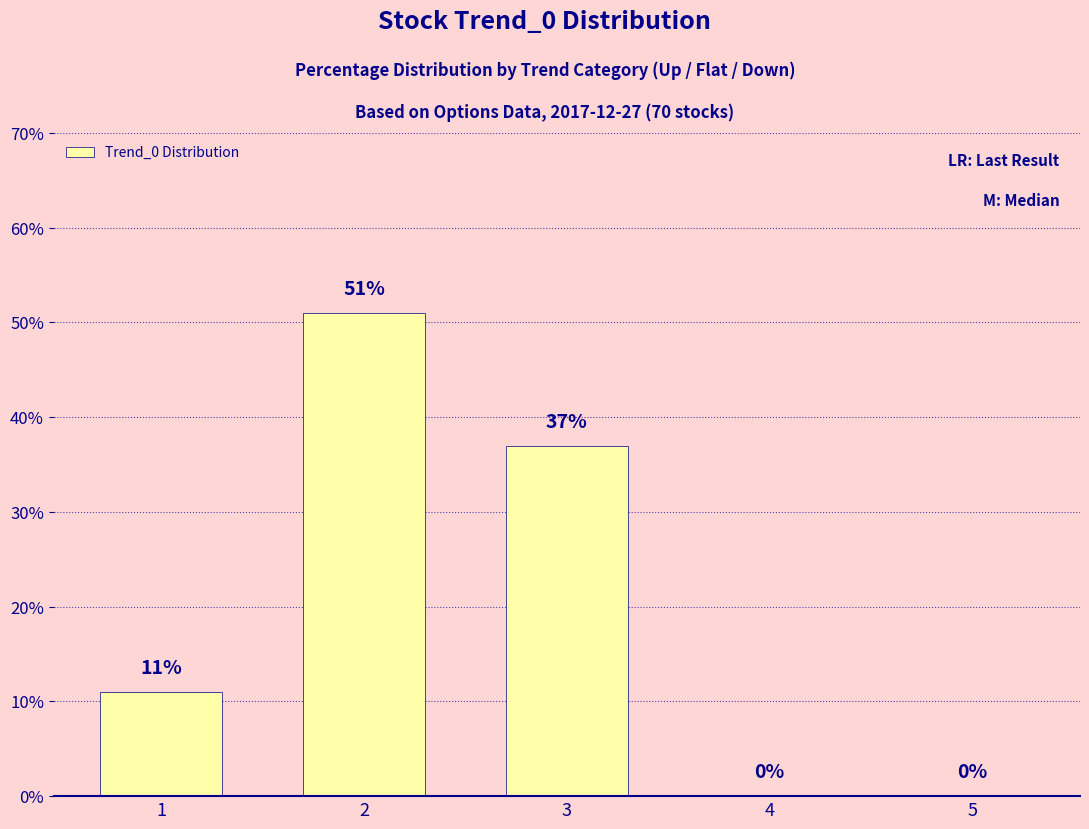

Where is the data nearest to the value 25?

3